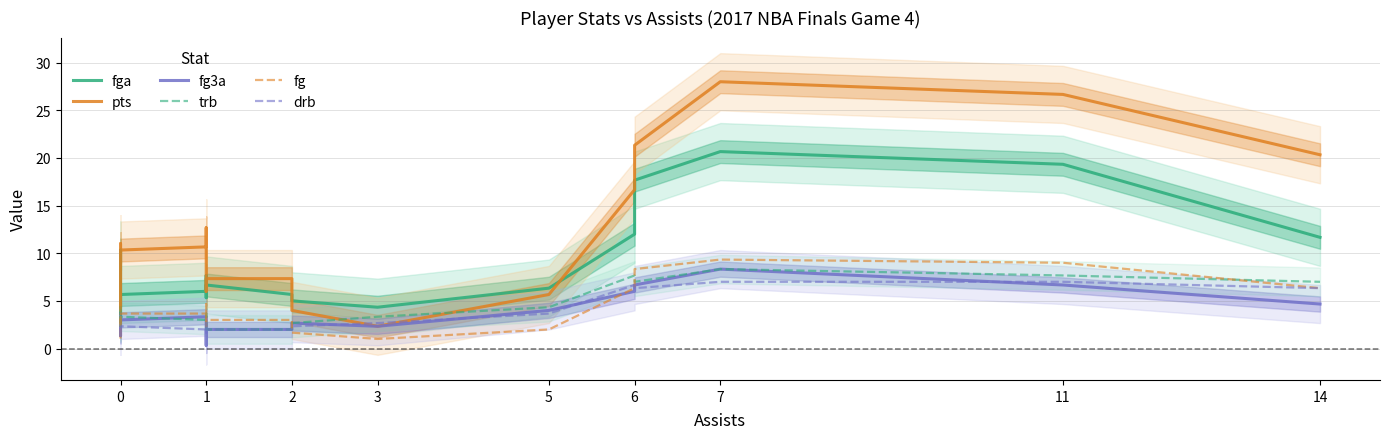

Where is the first local minimum for drb?

3